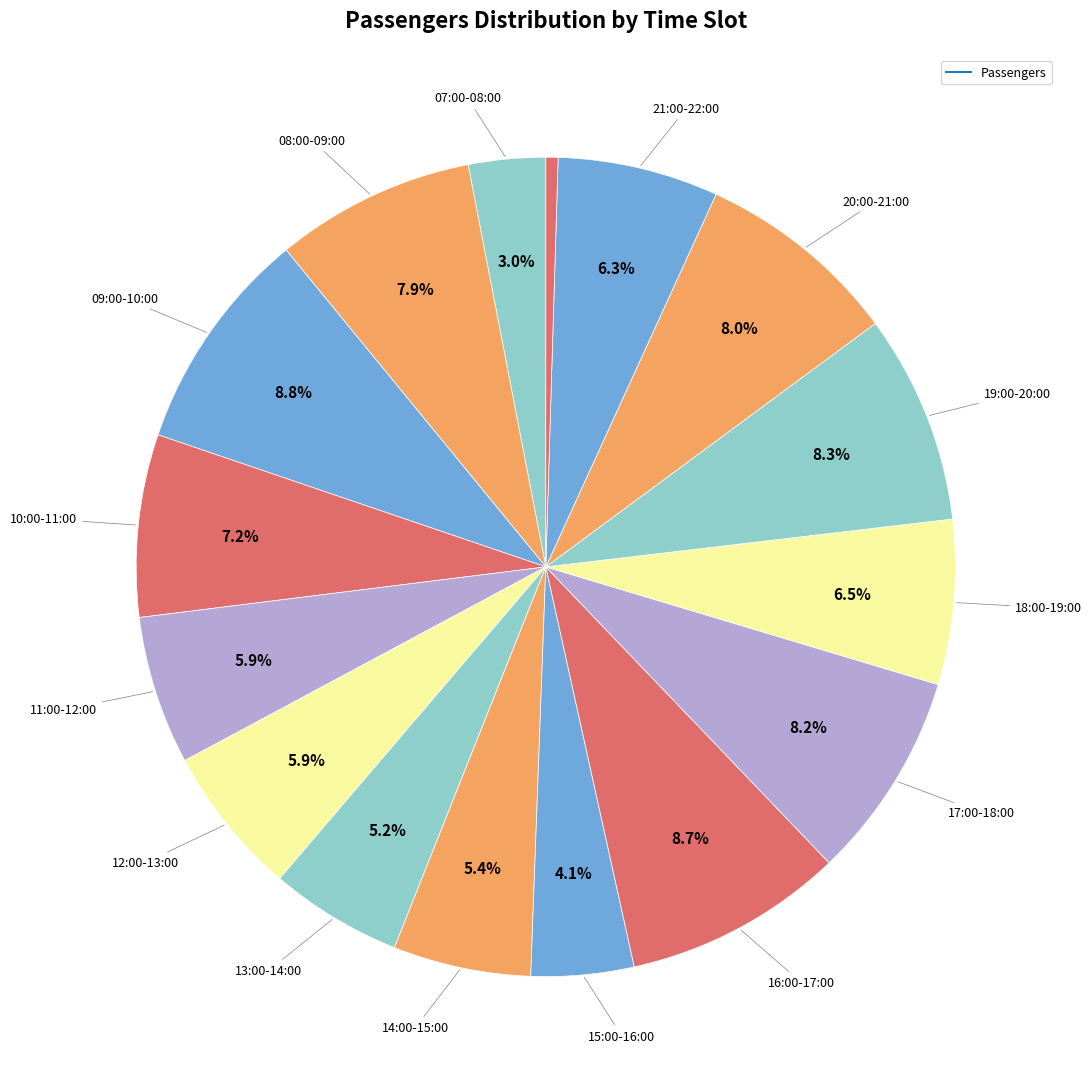

What is the largest slice in the pie chart?

09:00-10:00